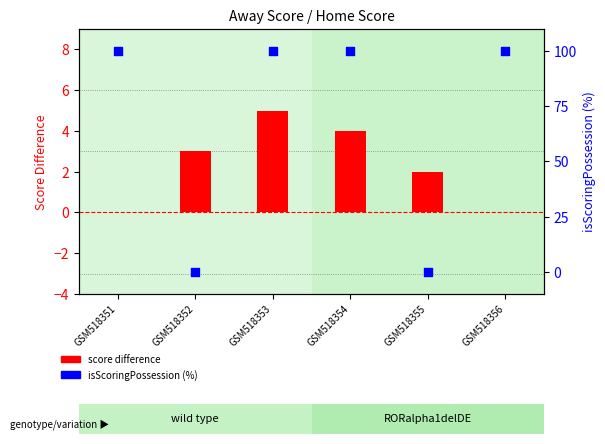

At how many categories does at least one series exceed 31?

4